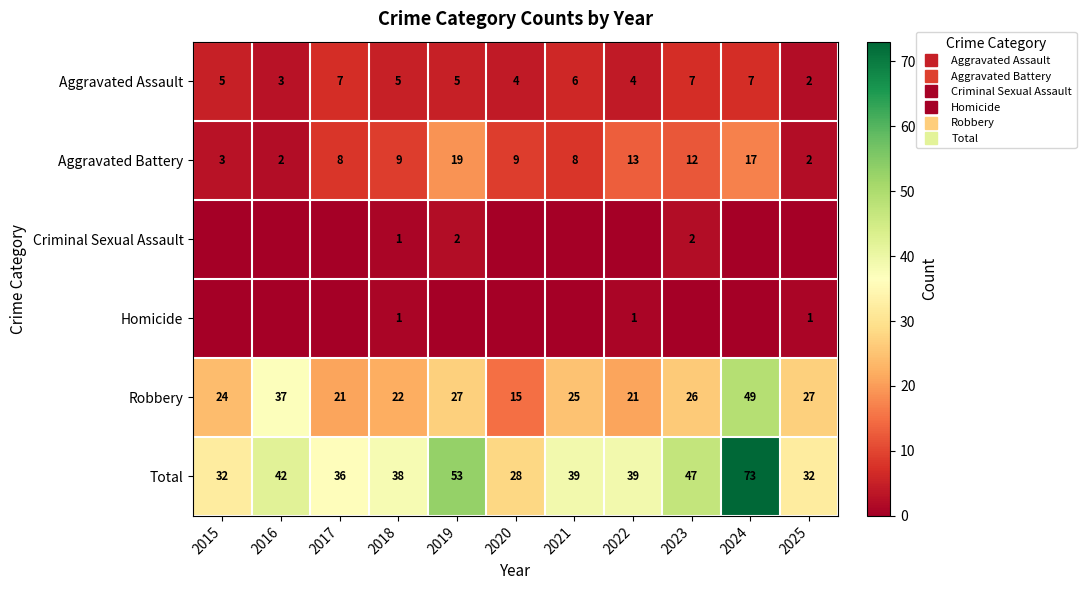

Which category has the lowest value in the Robbery series?

2020